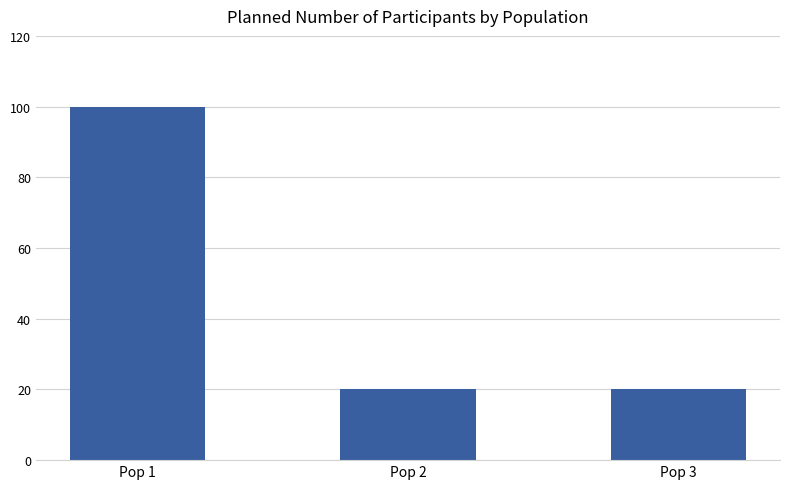

The value at Pop 1 is 100. True or false?

True